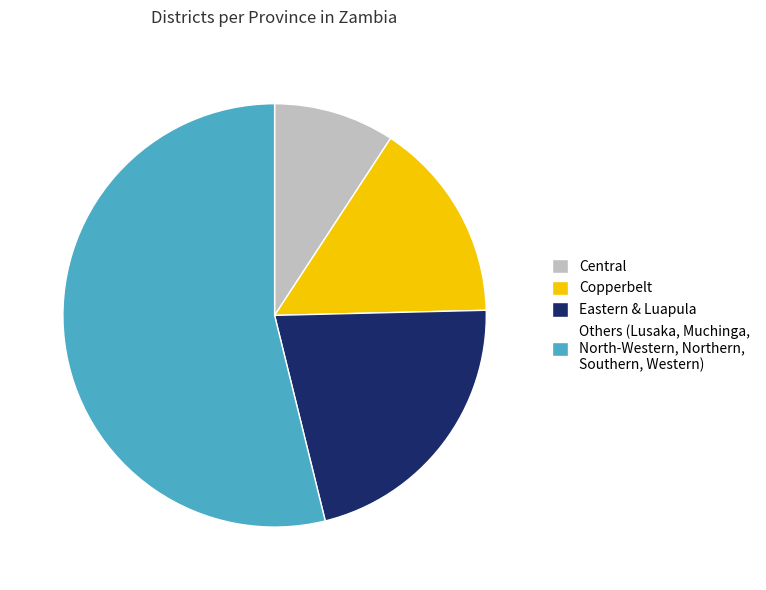

Rank the categories by value from highest to lowest.

Others (Lusaka, Muchinga, North-Western, Northern, Southern, Western), Eastern & Luapula, Copperbelt, Central